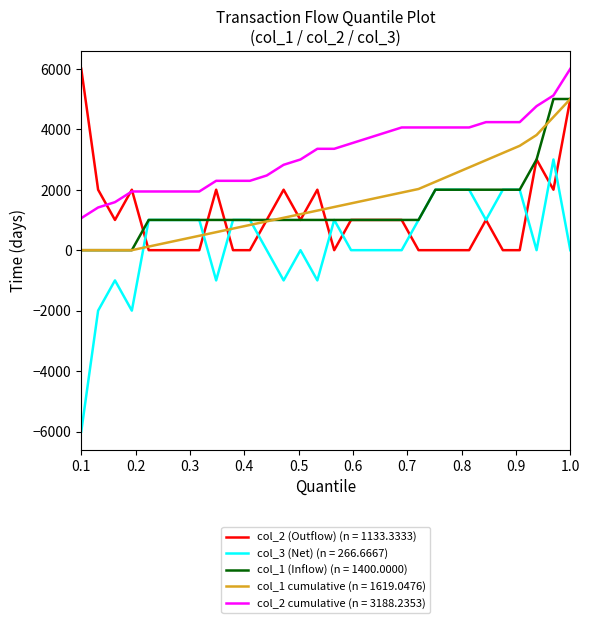

Which series has the largest total across all categories?

col_2 cumulative (n = 3188.2353)